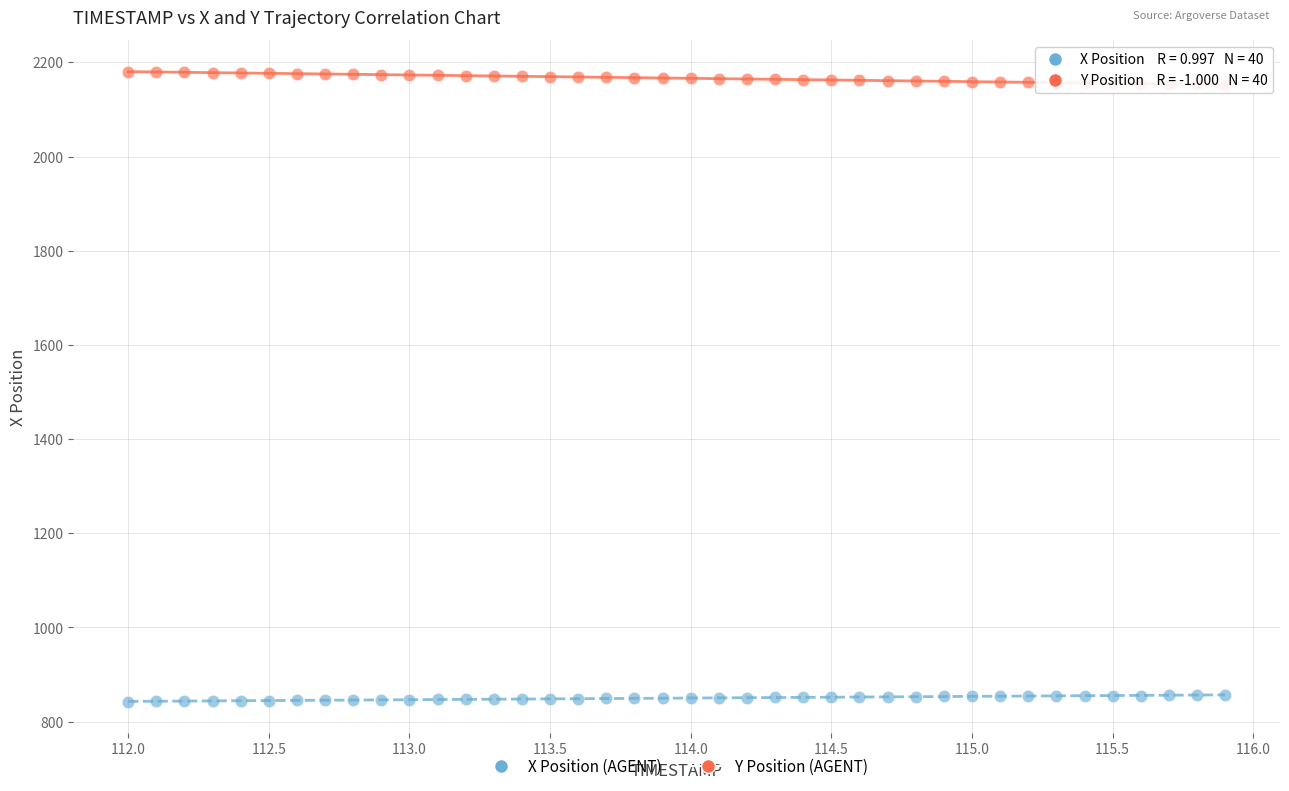

Which series contains the lowest Y value?

X Position (AGENT)